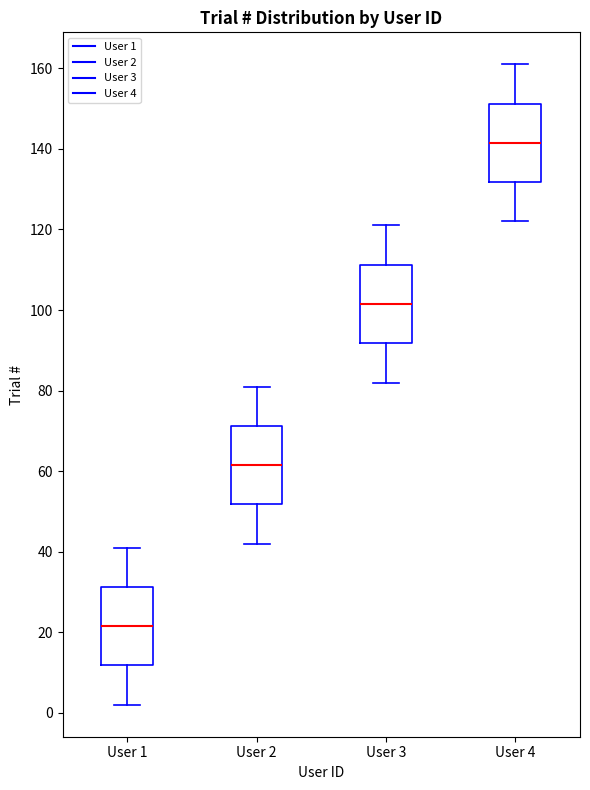

Which box has the highest median line?

User 4